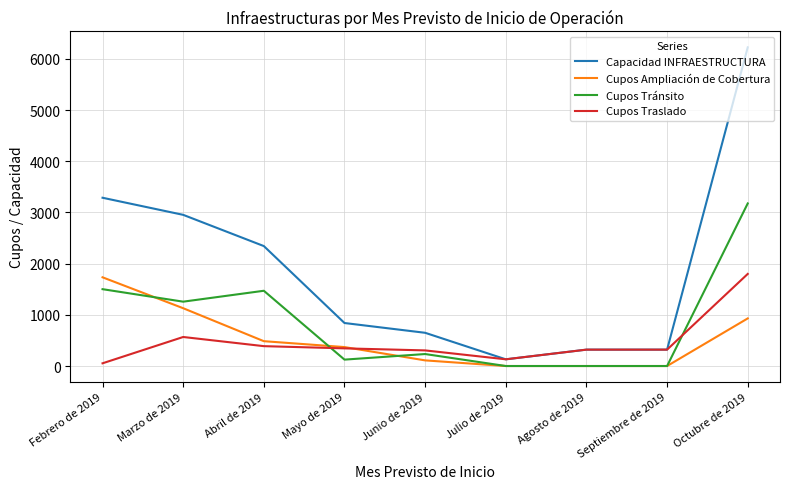

What is the difference between the second highest and minimum values in the Cupos Tránsito series?

1501